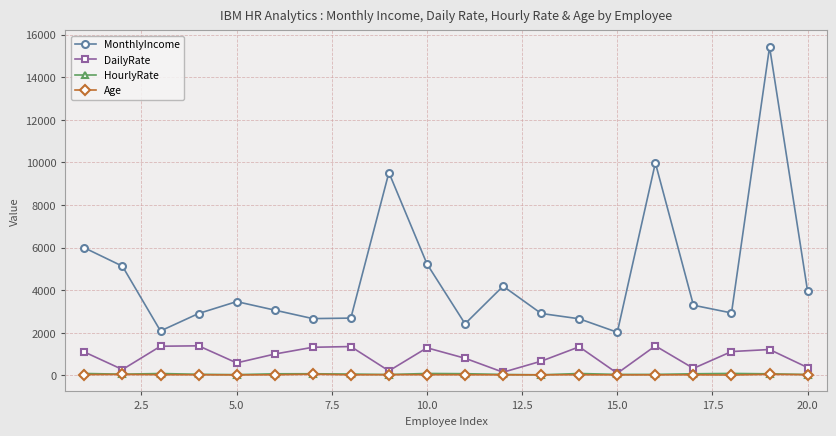

Which series has the widest spread of values?

MonthlyIncome